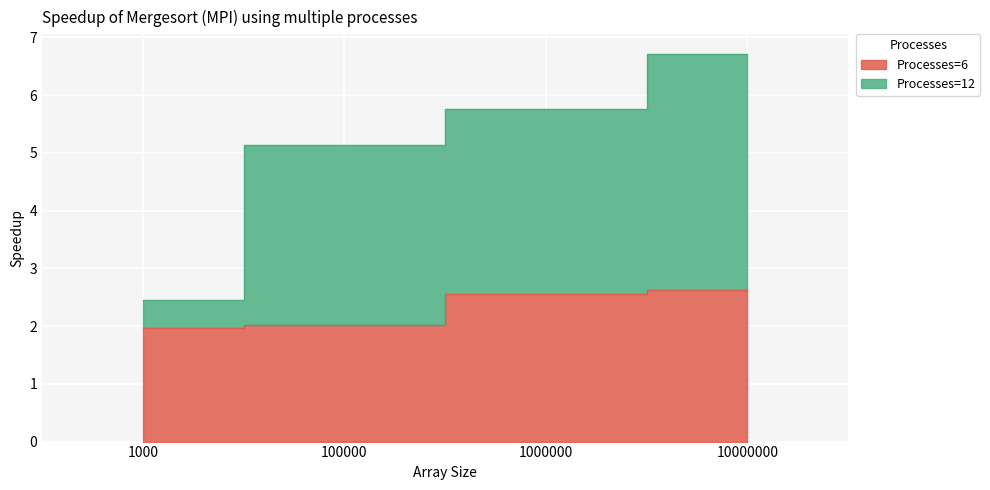

Rank the series at 1000 from lowest to highest value.

6, 12